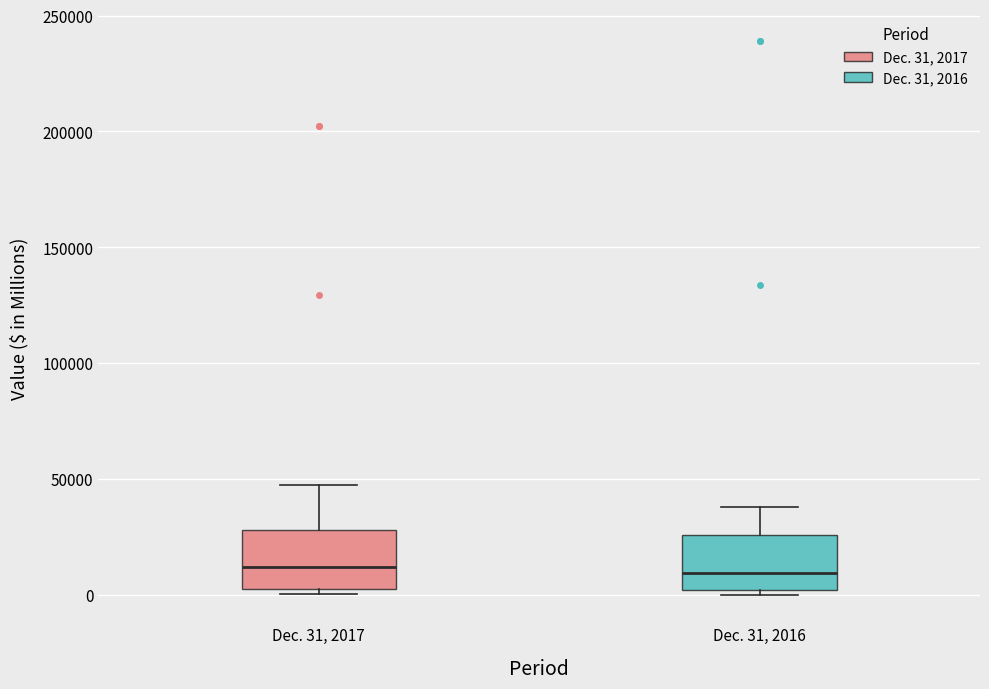

Where does the upper whisker of the box for Dec. 31, 2016 end on the y-axis? The values are not printed on the chart, so give them approximately, as read against the axis.

40000